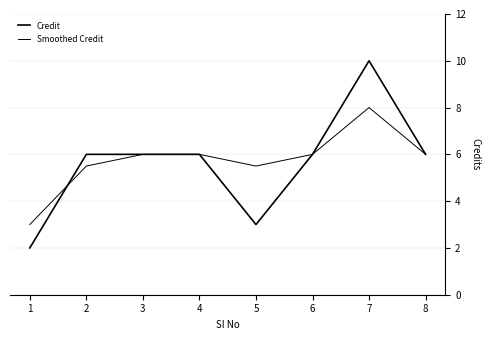

Rank the series by their maximum value, from lowest to highest.

Smoothed Credit, Credit